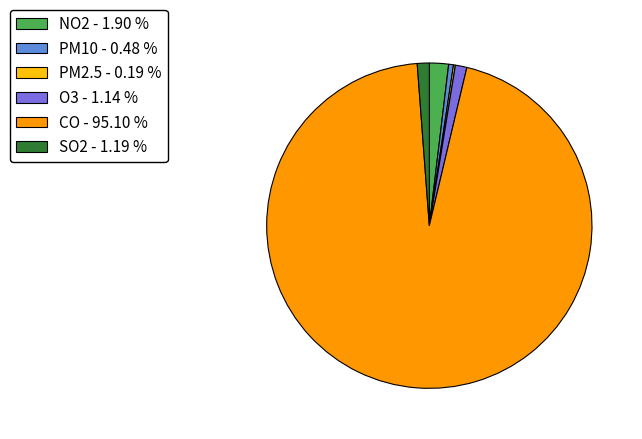

True or false: PM10 accounts for 0% of the total.

True